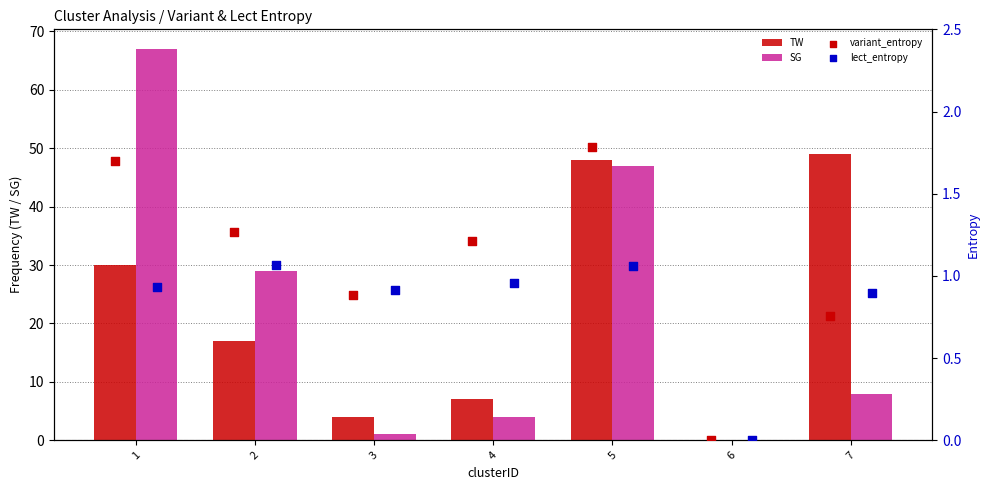

What is the sum of all SG values?

156